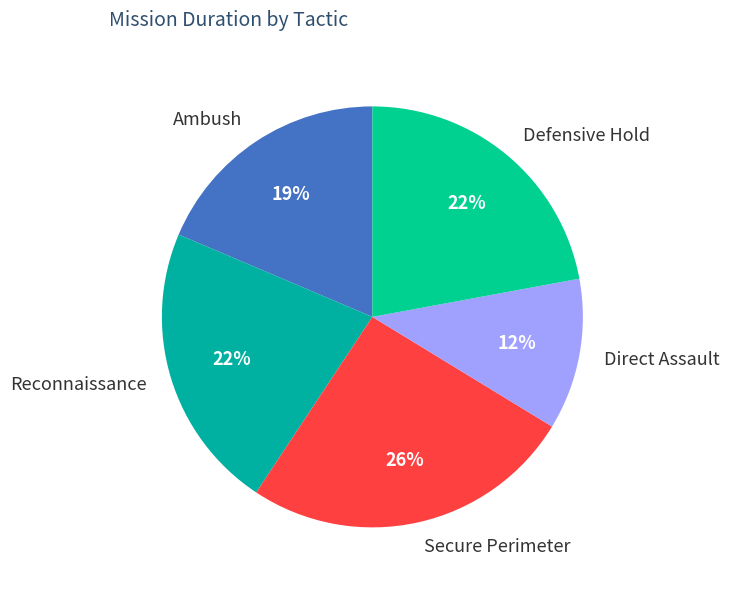

Is it true that Reconnaissance is 13% of the pie?

False